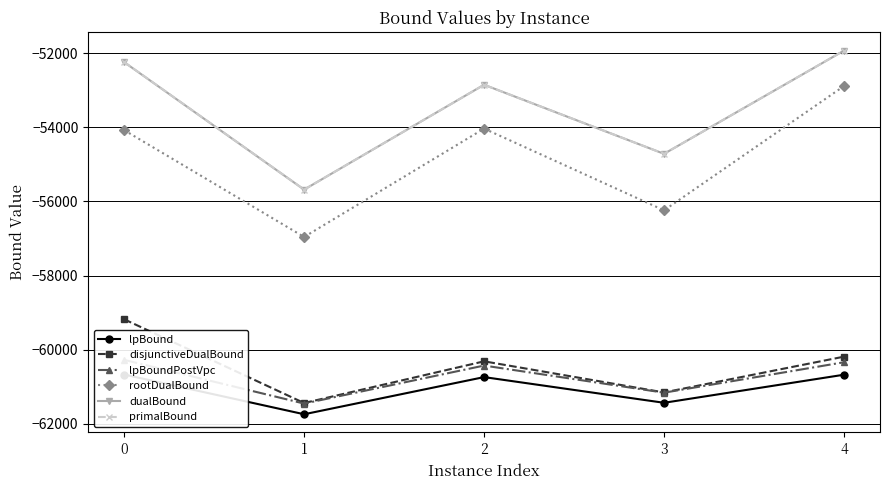

The dualBound series shows -36899.8 at 1. True or false?

False